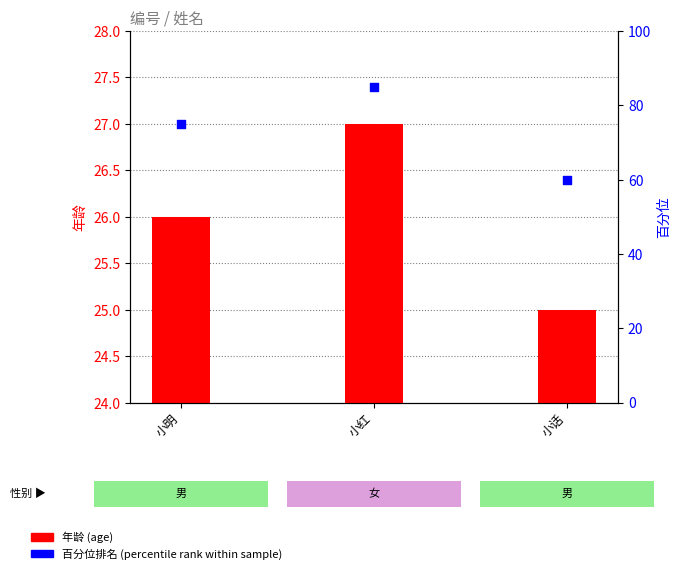

Which series has the largest total across all categories?

百分位排名 (percentile rank within sample)